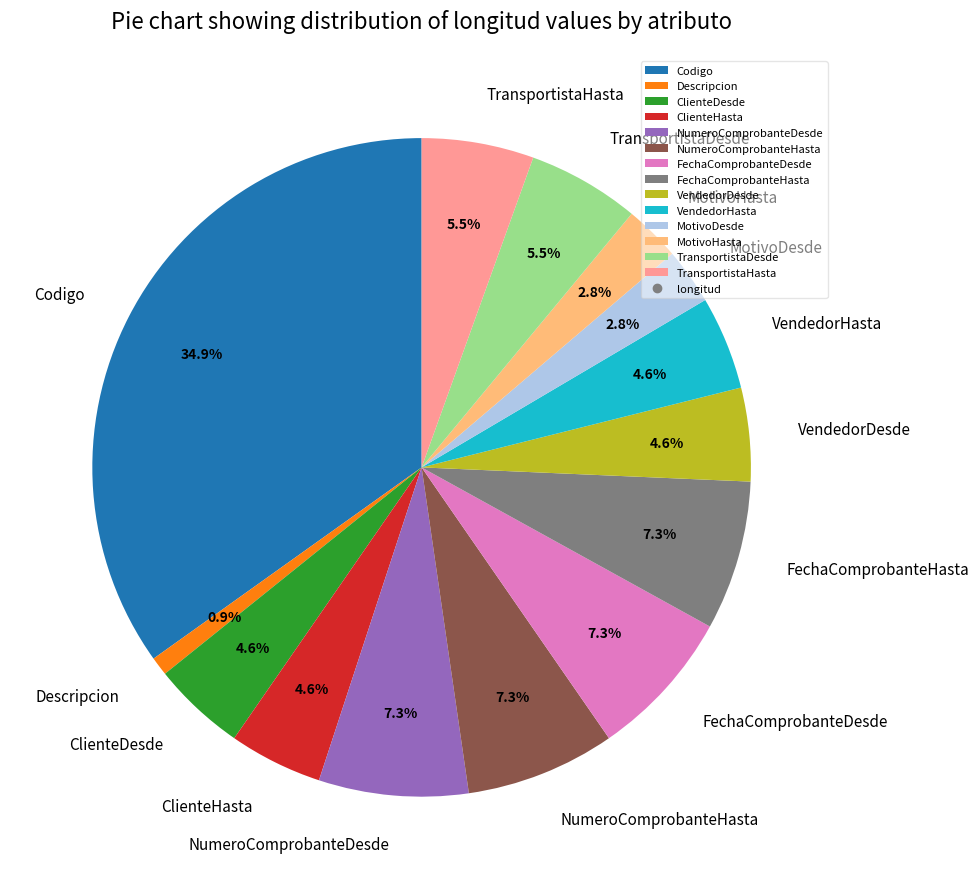

How much of the chart is everything except Codigo?

65.1%